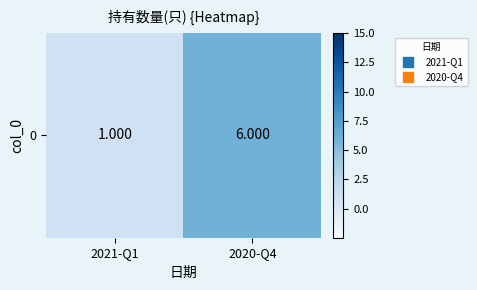

Reading left to right, extract all data points from this chart.

2021-Q1=1	2020-Q4=6